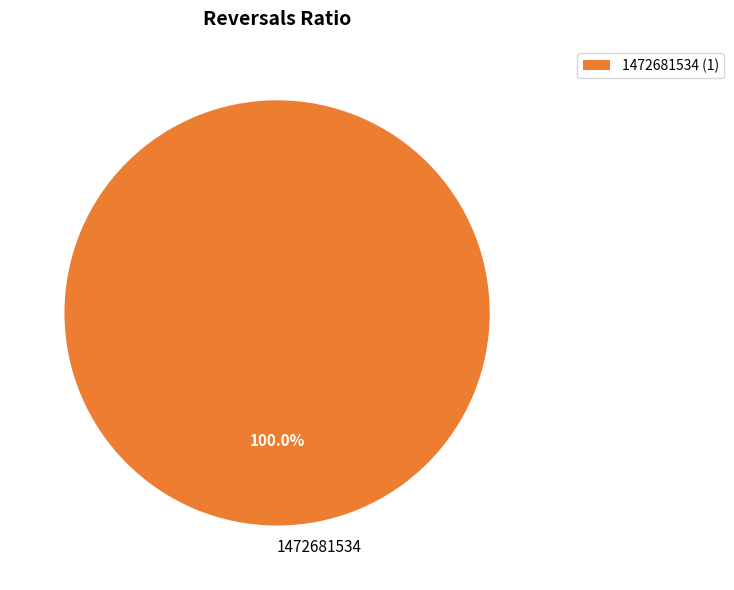

Rank the categories by value from highest to lowest.

1472681534